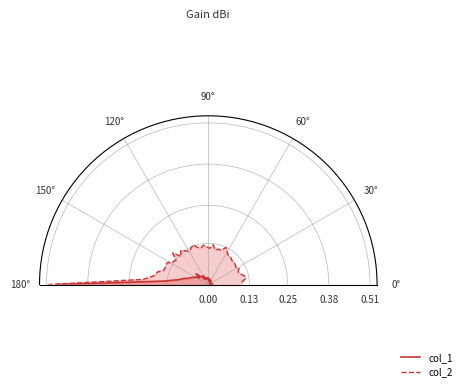

True or false: col_2 and col_1 cross at least once.

False